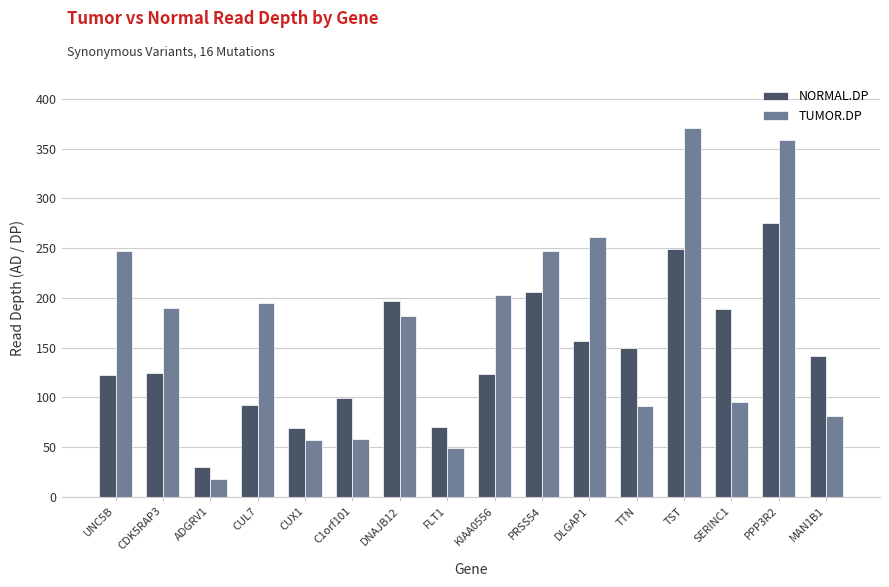

What is the sum of all TUMOR.DP values?

2704